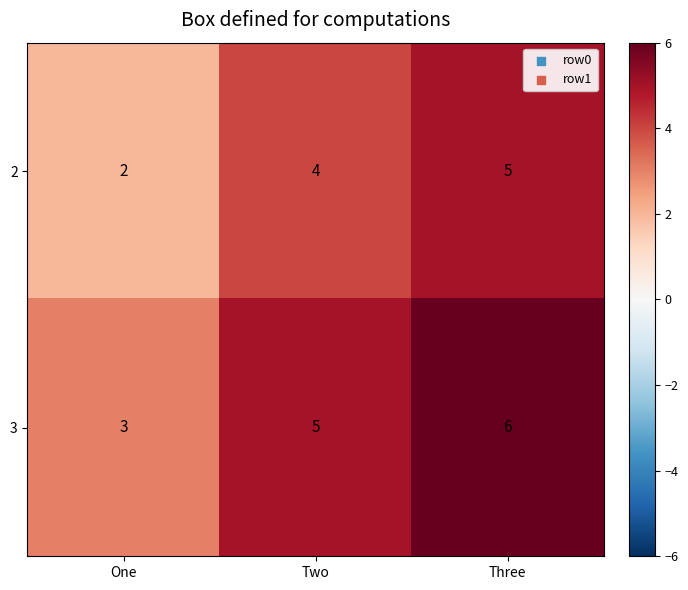

Reading left to right, what are all the values shown in this chart?

2: One=2	Two=4	Three=5
3: One=3	Two=5	Three=6